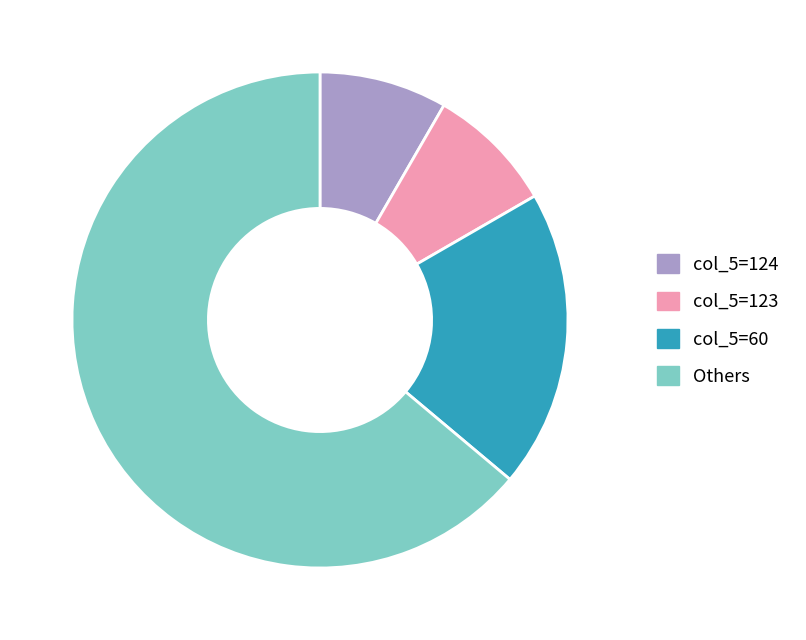

Which category accounts for the majority?

Others